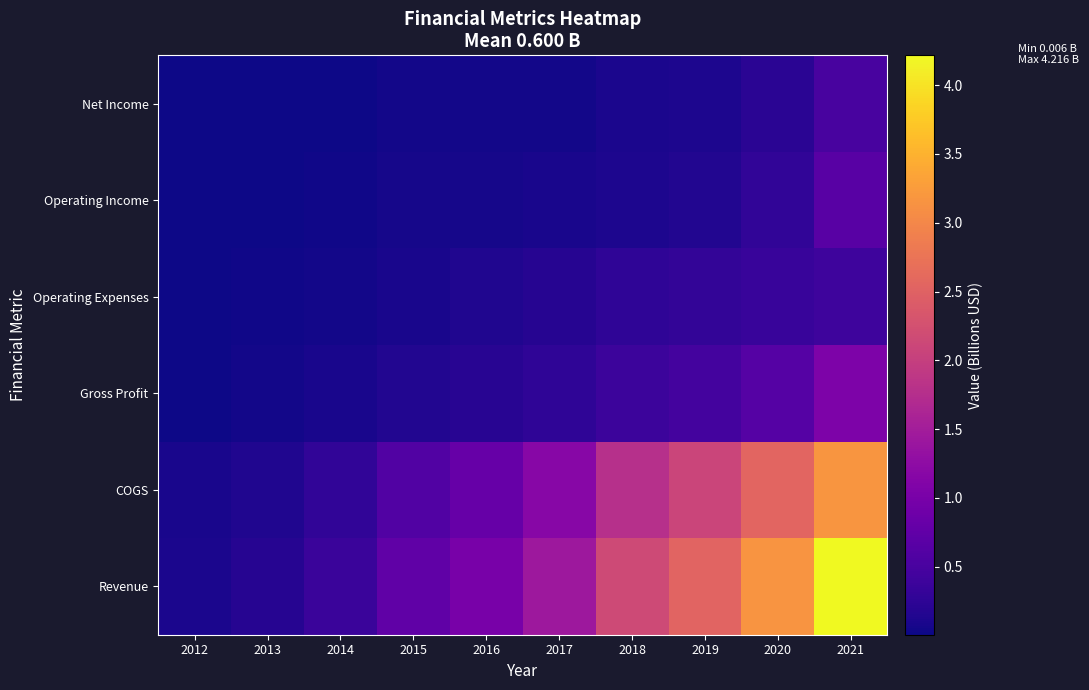

How many data points does each series have?

10